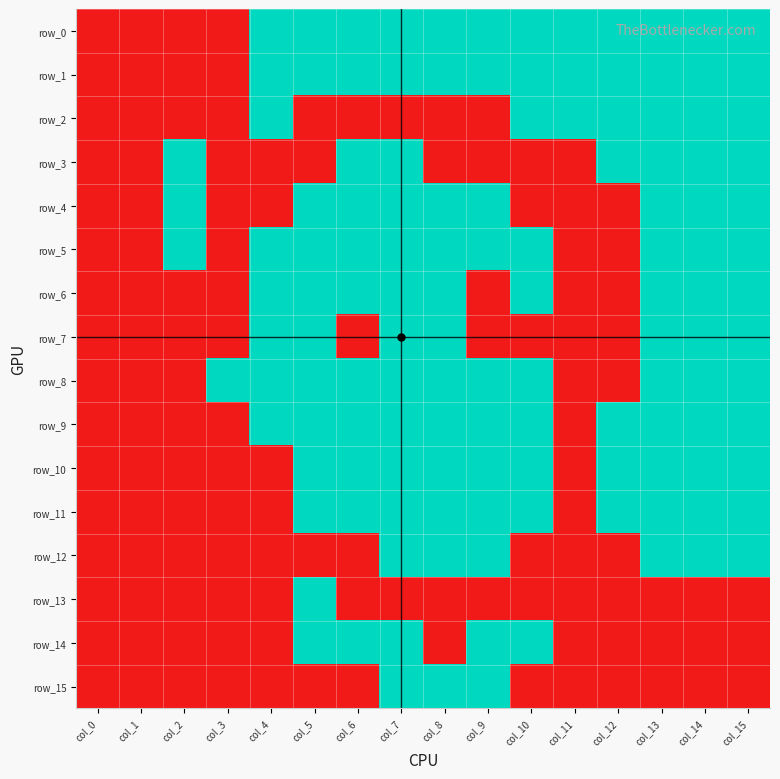

What is the difference between the row_3 values at col_10 and col_6?

1